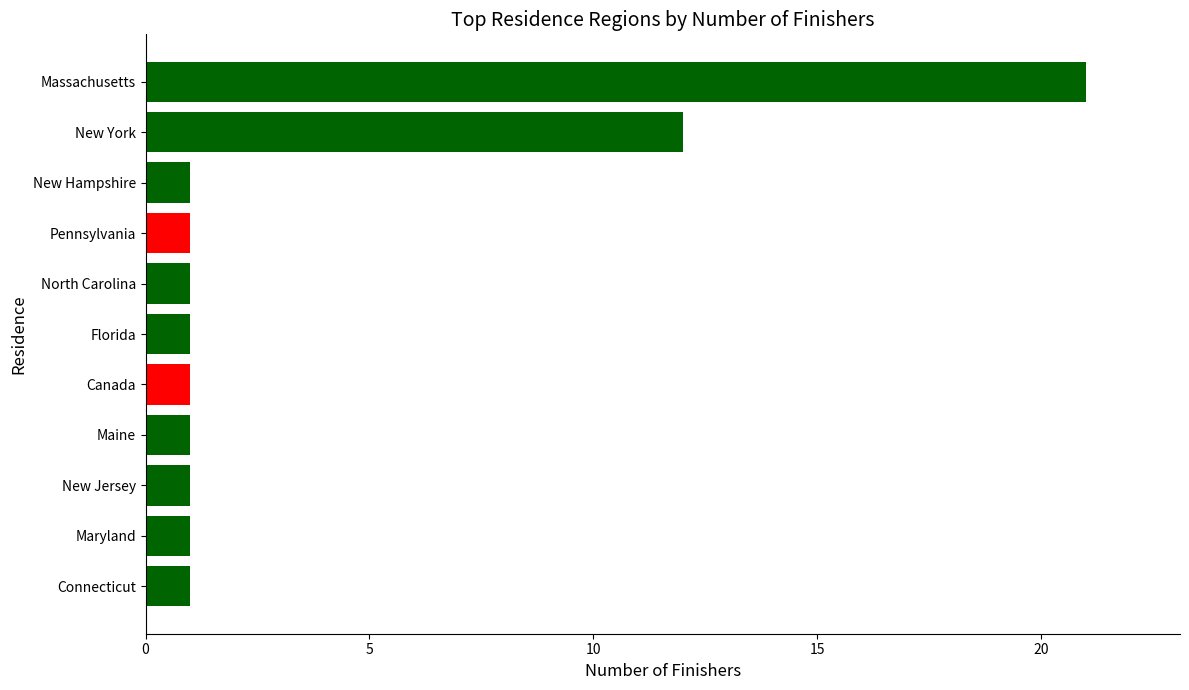

What is the sum of all values?

42